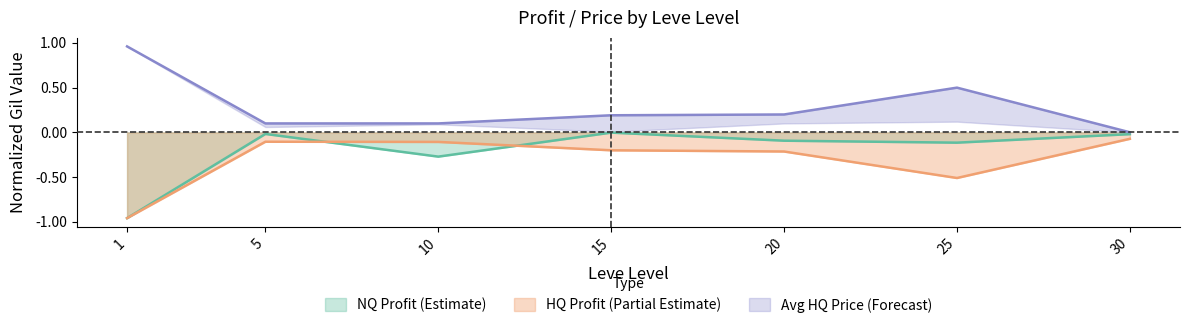

Between 10 and 15, which series saw the biggest shift?

Leve EXP (NQ Profit)